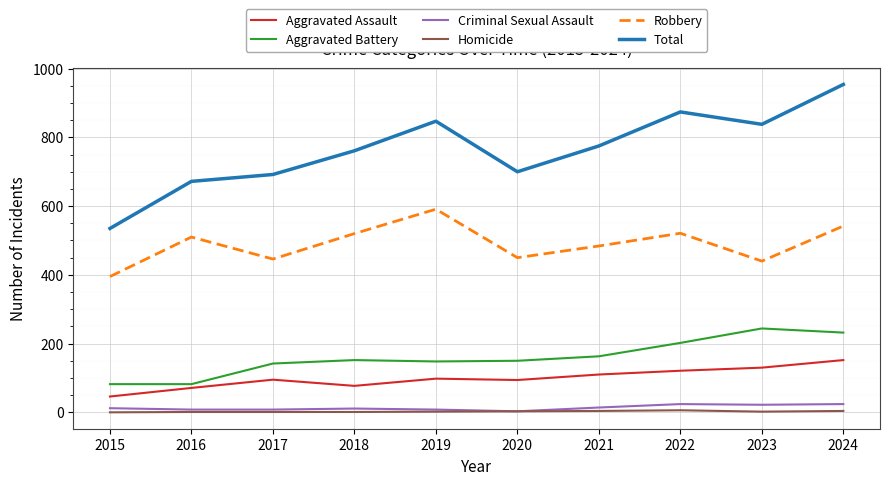

What is the maximum value for Homicide?

6